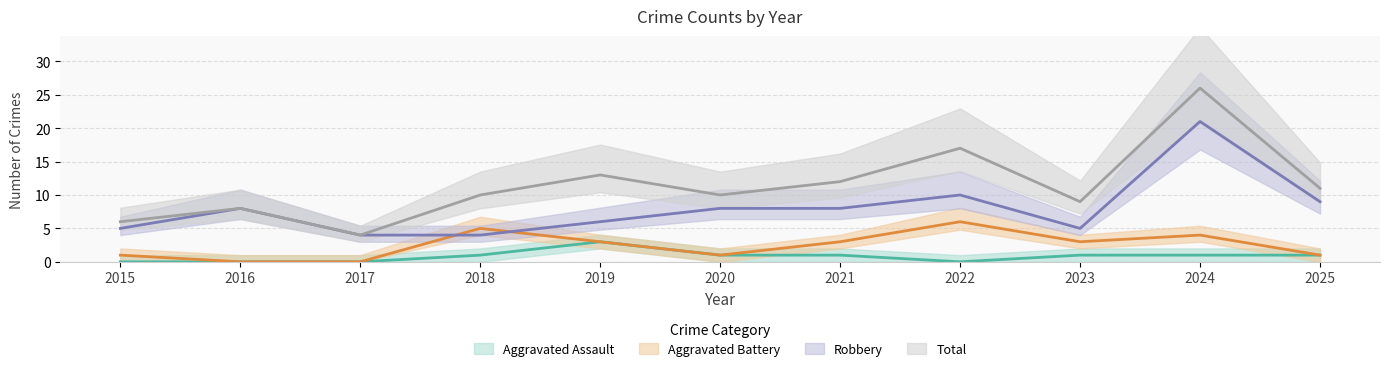

What are all the series names shown in the legend?

Aggravated Assault, Aggravated Battery, Robbery, Total